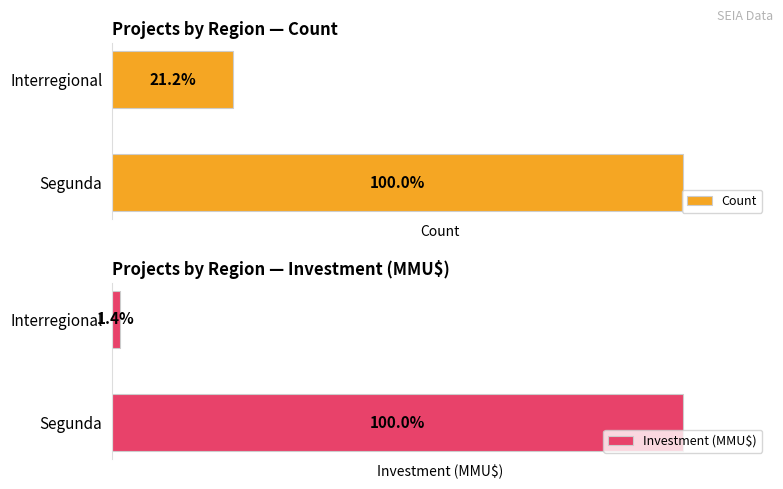

What is the difference between the highest and lowest values at Interregional?

31933